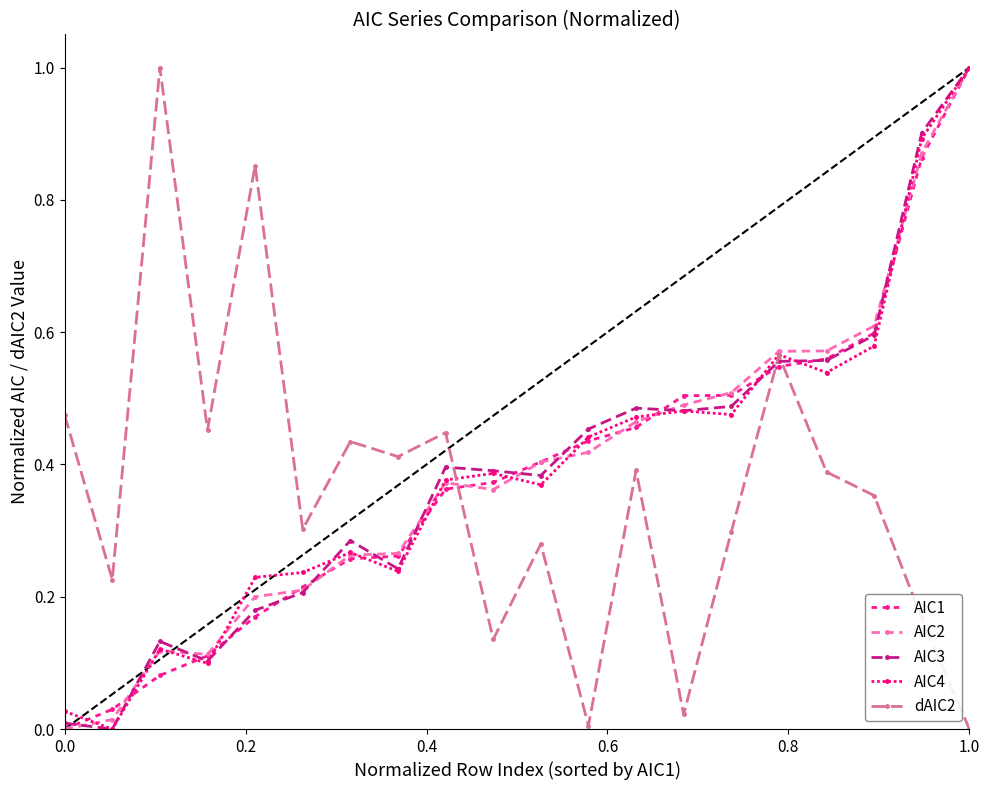

What is the difference between the maximum and second lowest values in the AIC2 series?

1.0